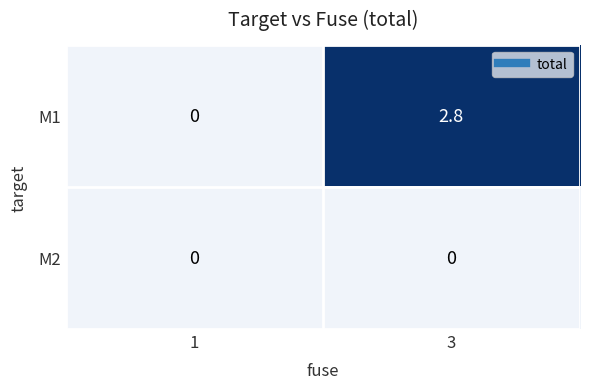

Rank the series by their maximum value, from highest to lowest.

M1, M2